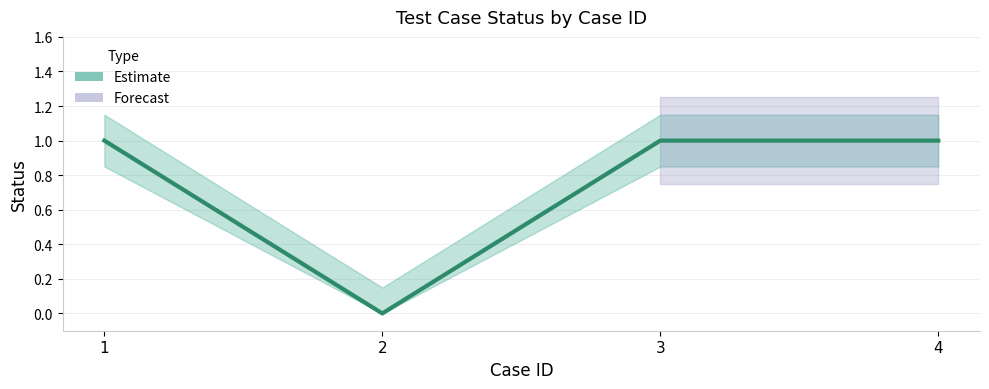

Is it true that the value at 2 is 0?

True